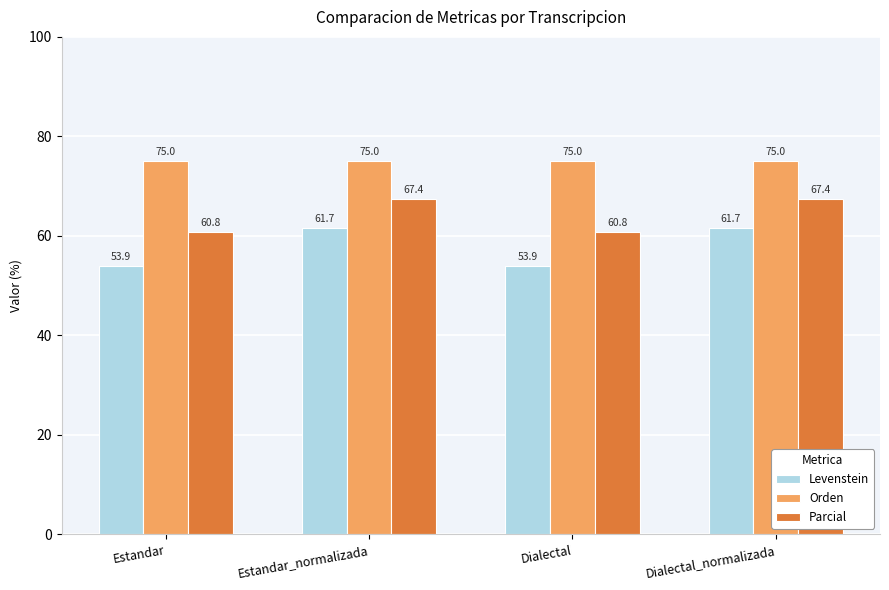

At Dialectal, list the series in order from smallest to largest.

Levenstein, Parcial, Orden